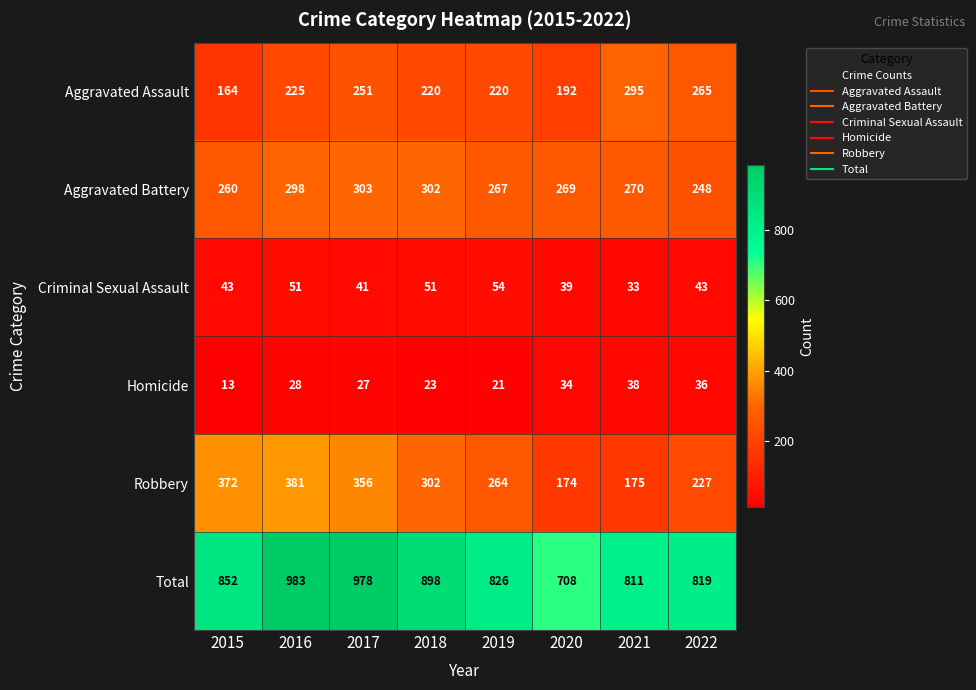

What is the spread (max minus min) of values at 2020?

674